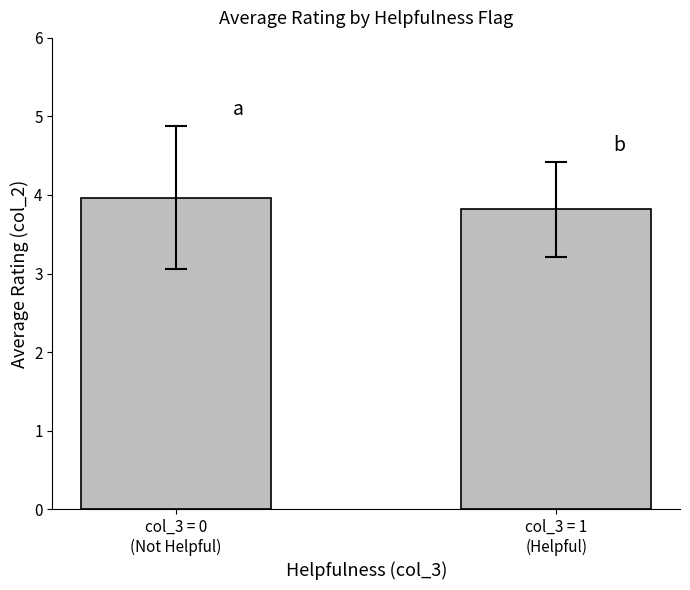

The chart shows a value of 4.0 at col_3 = 0
(Not Helpful). True or false?

True